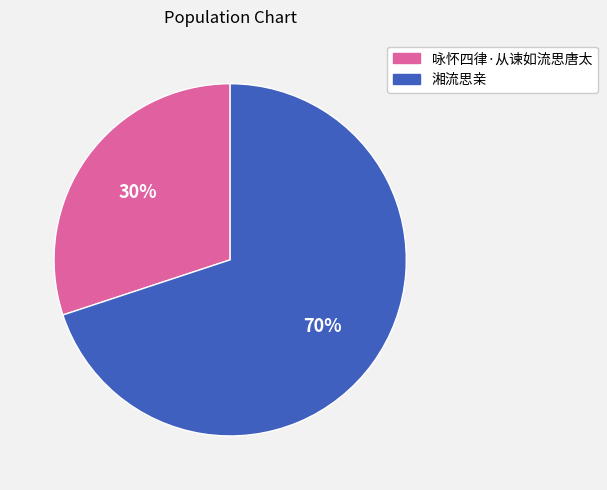

To the nearest percent, what portion does 咏怀四律·从谏如流思唐太 represent?

30%